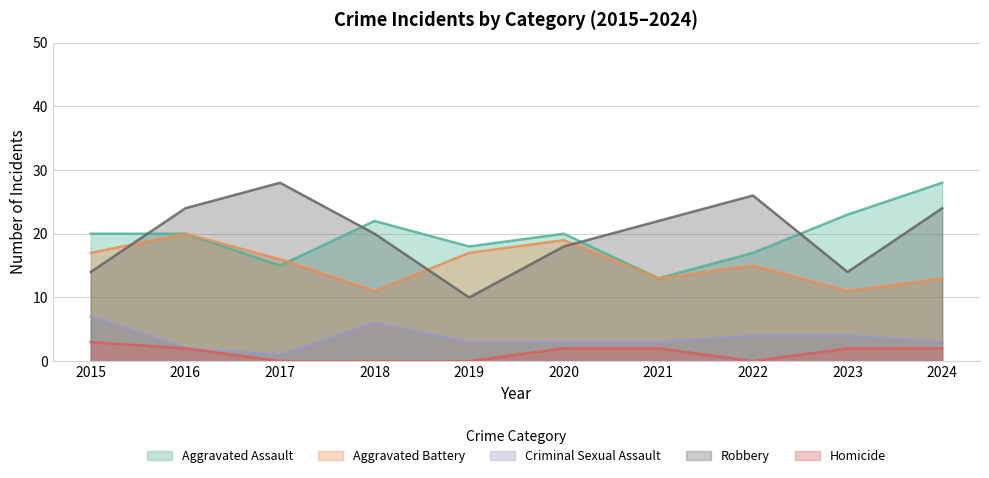

True or false: Aggravated Assault has more than 1 points higher than both neighbors.

True